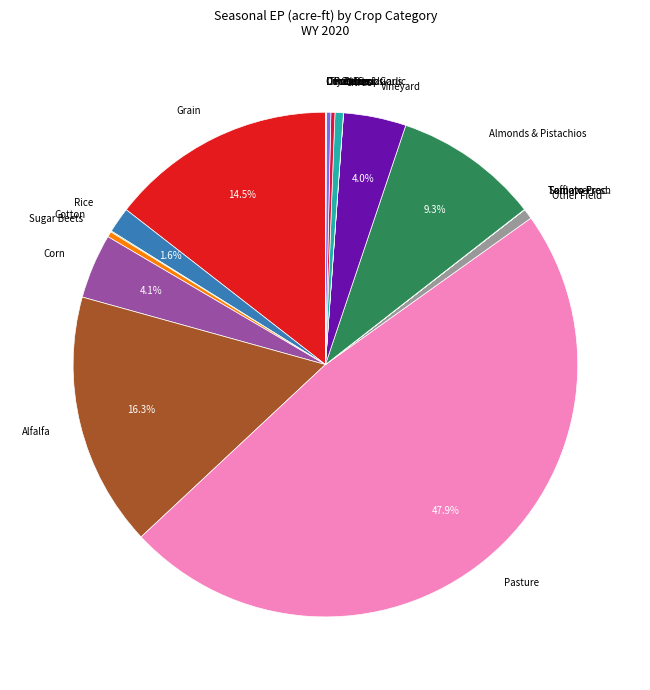

Which category has the biggest portion of the pie?

Pasture